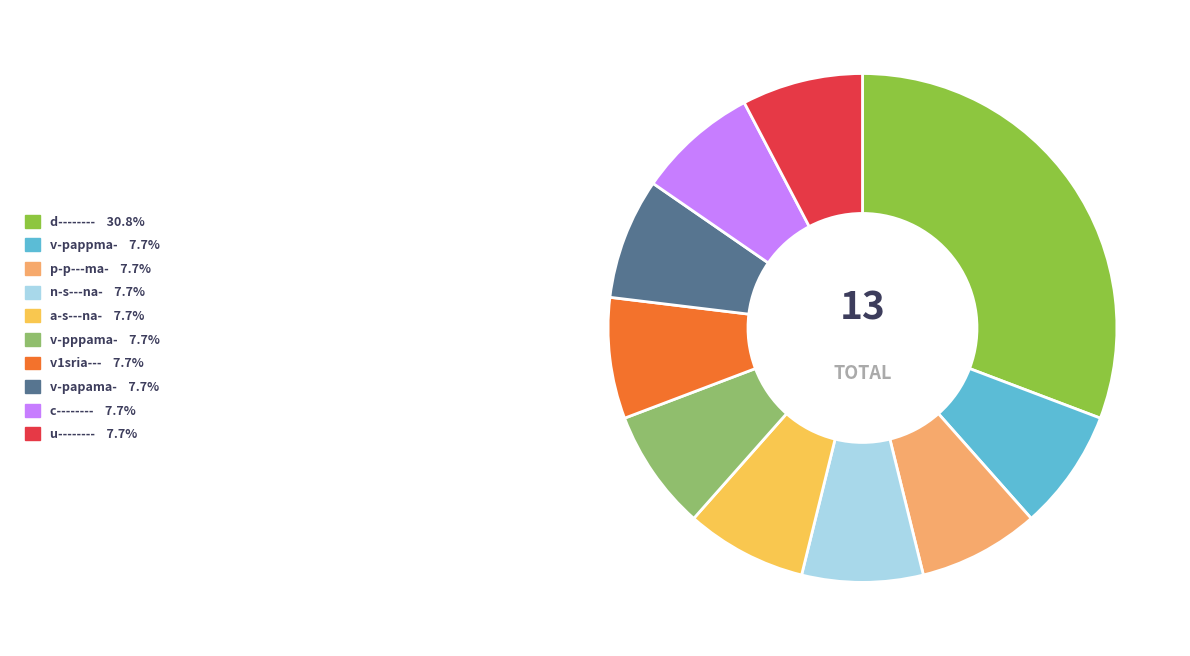

Approximately how many times larger is the value at v-pppama- compared to v1sria---?

1.0